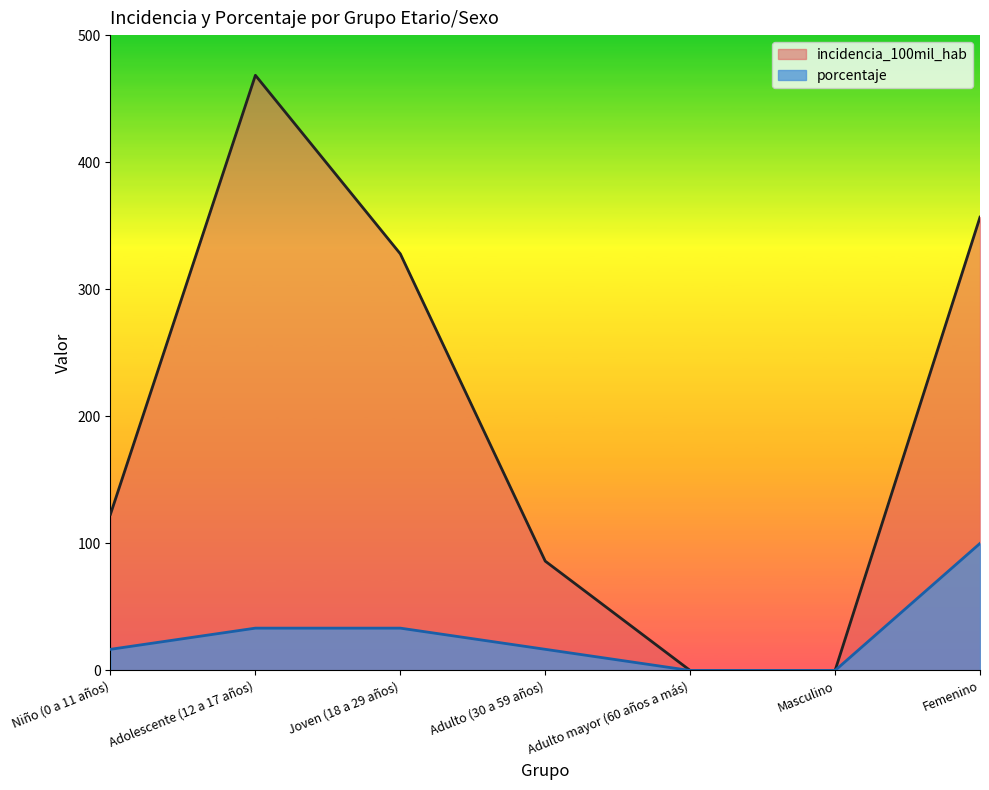

At which category is the sum across all series the highest?

Adolescente (12 a 17 años)